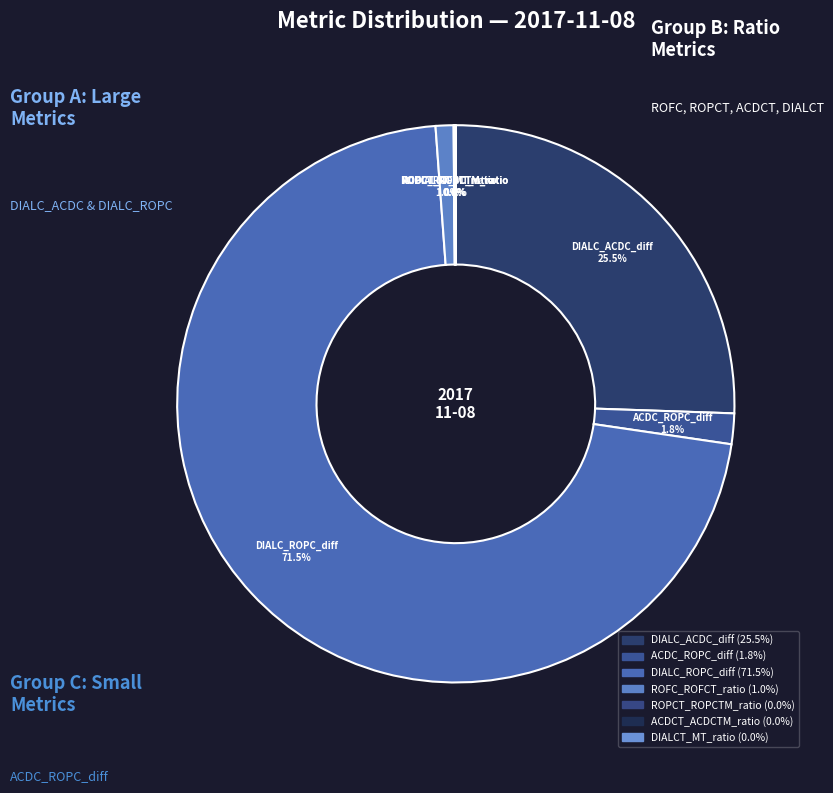

How many slices are in this pie chart?

7